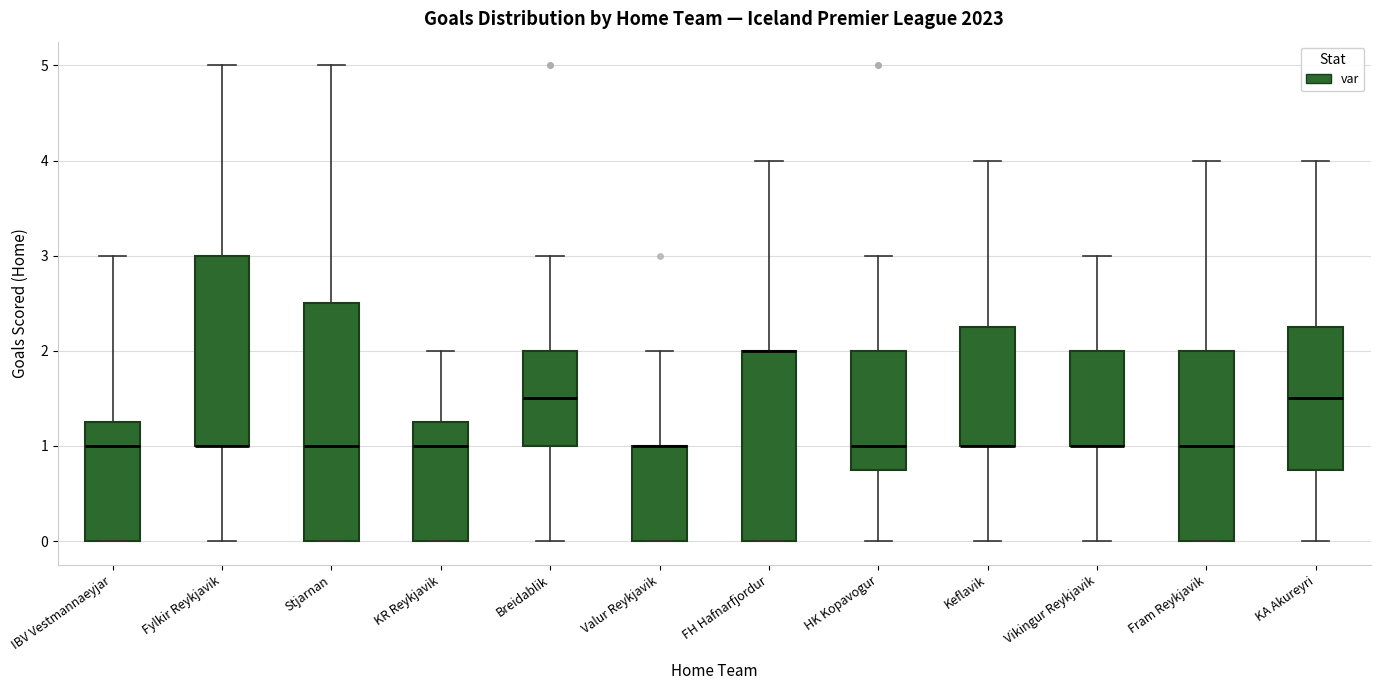

Comparing the boxes themselves (not the whiskers), which one is the tallest?

Stjarnan